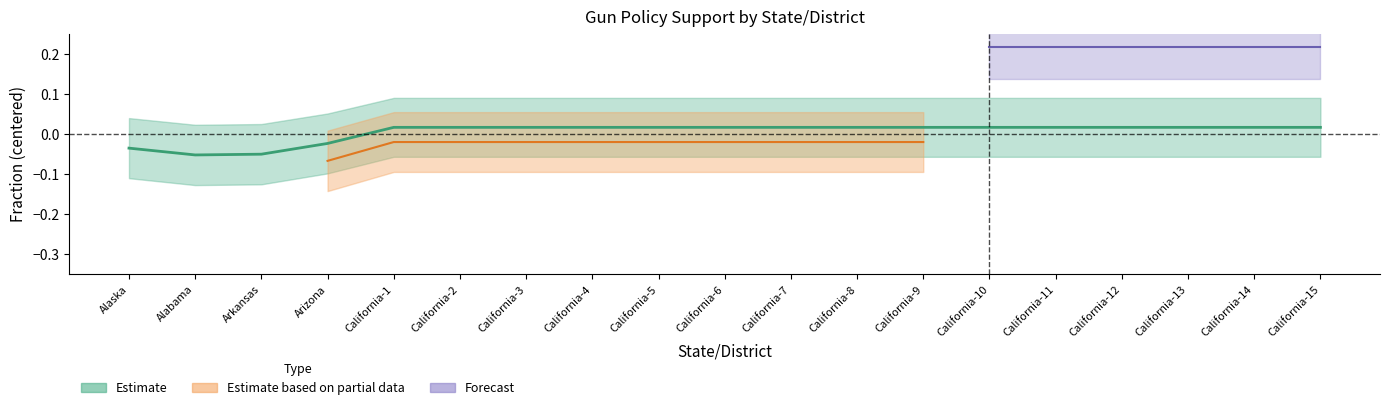

Where is the data nearest to the value 0?

California-1